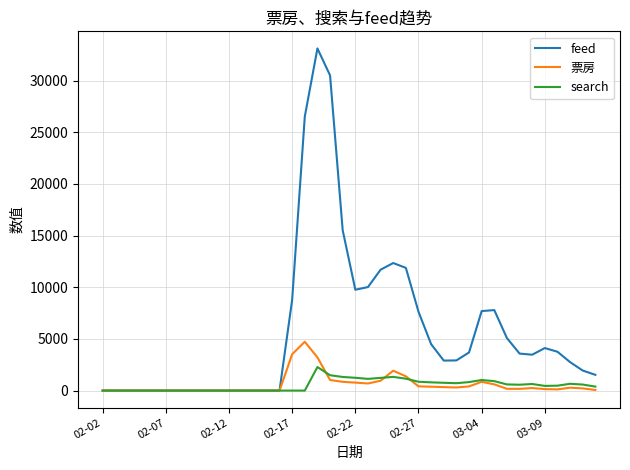

List the series in order of their peak value, lowest first.

search, 票房, feed